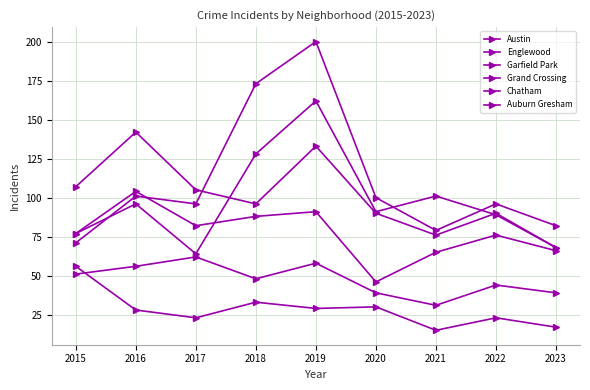

Reading right to left, what are all the values shown in this chart?

Austin: 68	89	101	91	162	128	64	96	77
Englewood: 68	90	76	90	133	96	105	142	107
Garfield Park: 82	96	79	100	200	173	96	101	71
Grand Crossing: 66	76	65	46	91	88	82	104	77
Chatham: 39	44	31	39	58	48	62	56	51
Auburn Gresham: 17	23	15	30	29	33	23	28	56